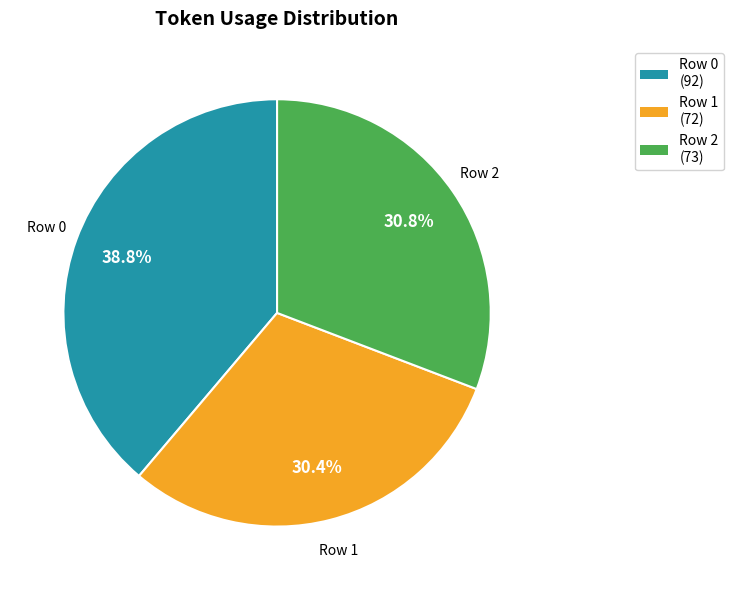

Does any single category account for the majority?

No